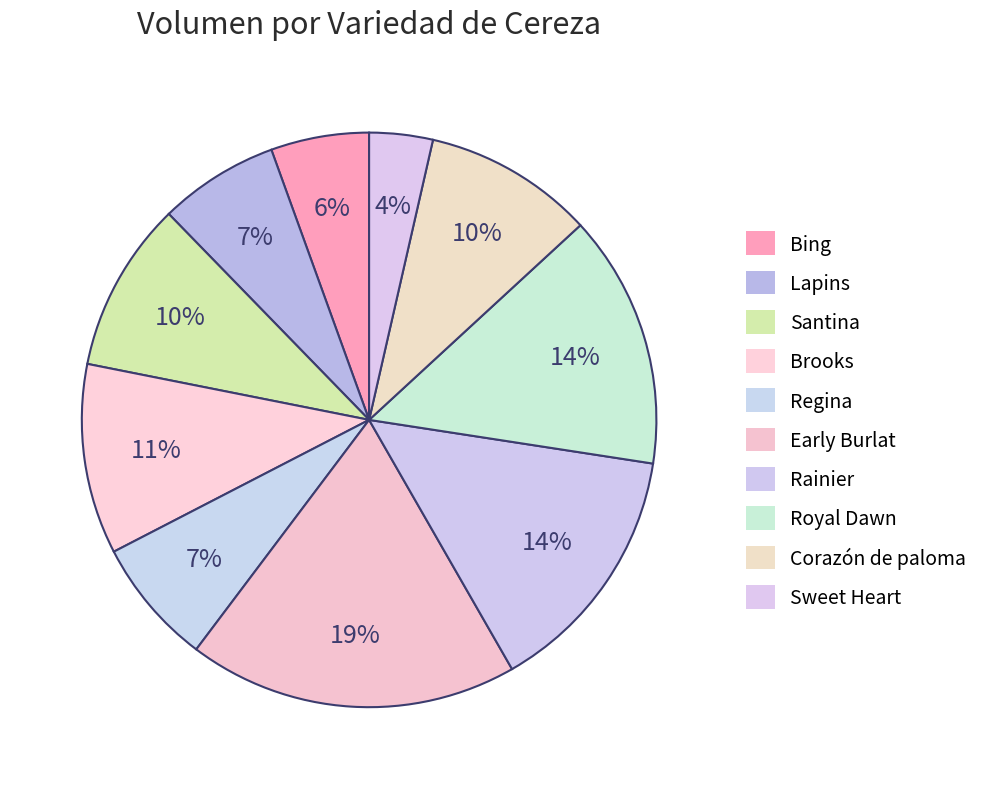

Which category has the smallest portion of the pie?

Sweet Heart